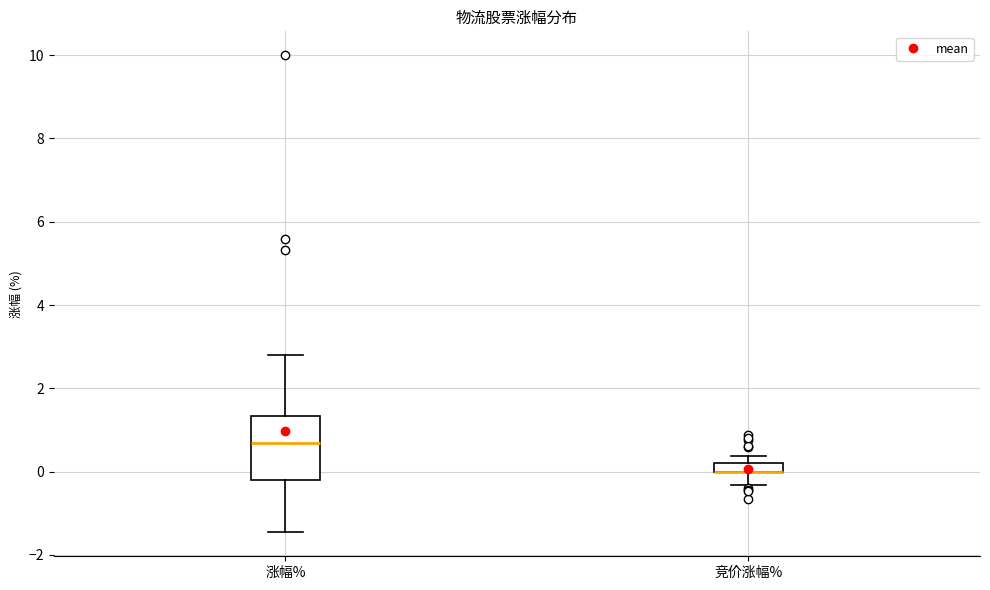

Where is the lower edge of the box for 竞价涨幅% on the y-axis? The values are not printed on the chart, so give them approximately, as read against the axis.

0.0